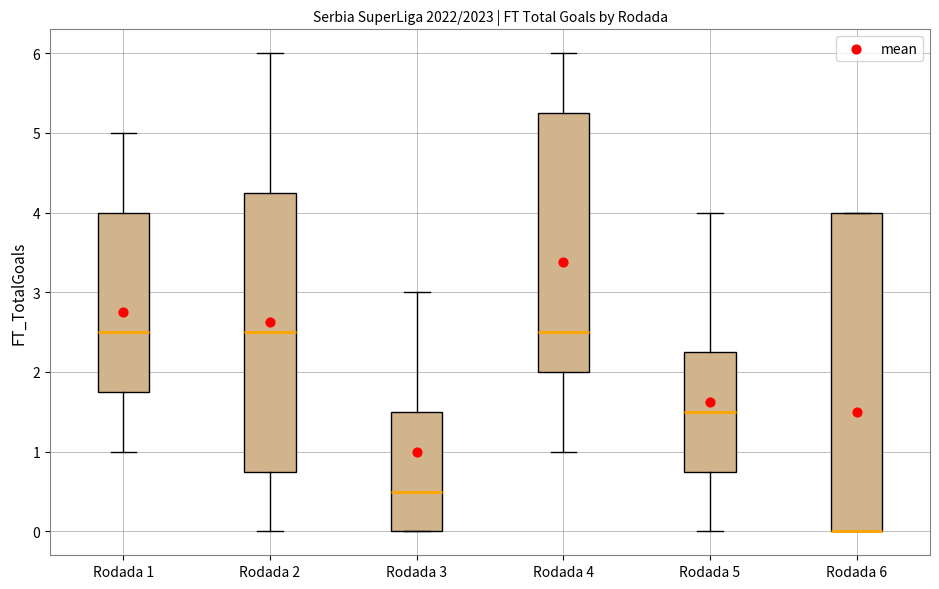

Reading left to right, read every box against the y-axis: the position of its median line, the range the box covers, and the ends of its whiskers. The values are not printed on the chart, so give them approximately, as read against the axis.

Rodada 1: median 2.5, box 1.8 to 4.0, whiskers 1.0 to 5.0
Rodada 2: median 2.5, box 0.8 to 4.3, whiskers 0.0 to 6.0
Rodada 3: median 0.5, box 0.0 to 1.5, whiskers 0.0 to 3.0
Rodada 4: median 2.5, box 2.0 to 5.3, whiskers 1.0 to 6.0
Rodada 5: median 1.5, box 0.8 to 2.3, whiskers 0.0 to 4.0
Rodada 6: median 0.0 (drawn on the box's lower edge), box 0.0 to 4.0, whiskers 0.0 to 4.0